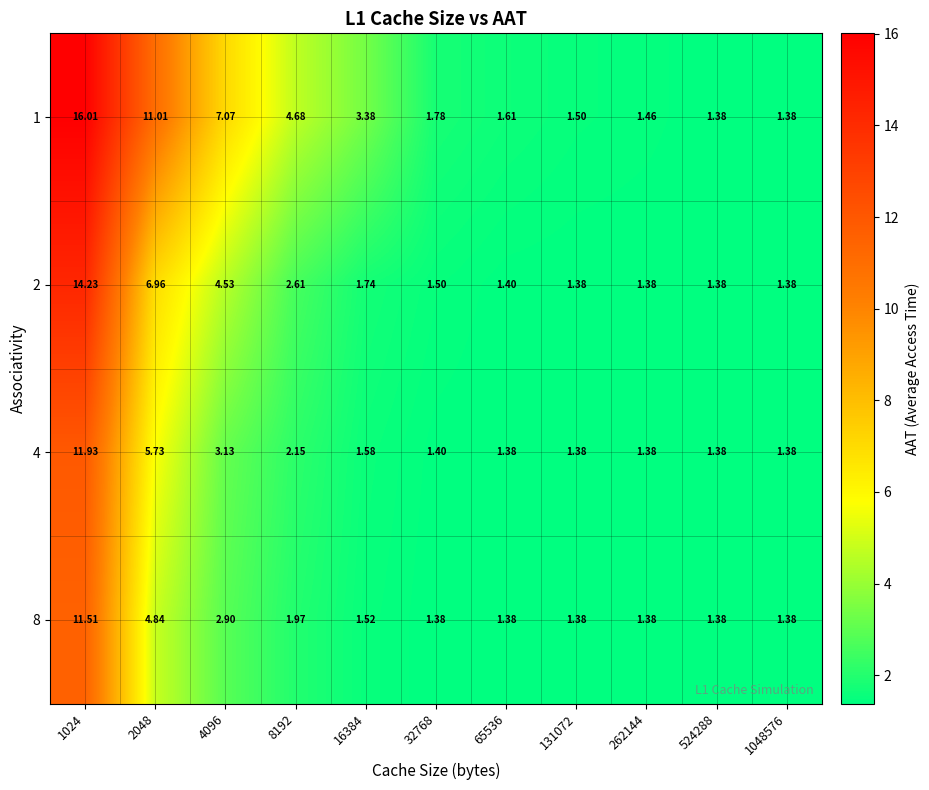

Is the value of 2 at 32768 greater than the value of 8 at 1048576?

Yes